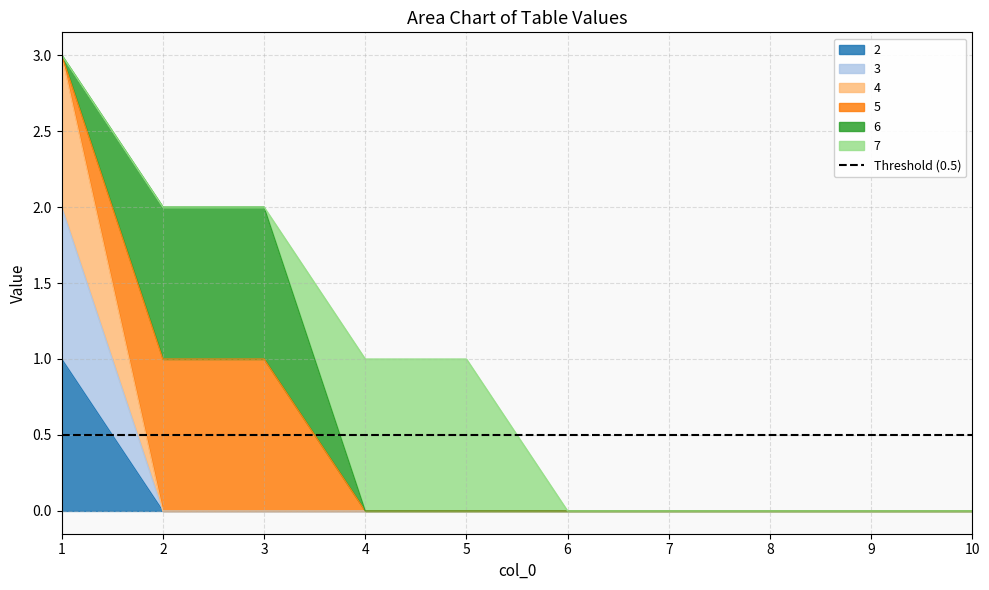

Which category has the highest value in the 3 series?

1